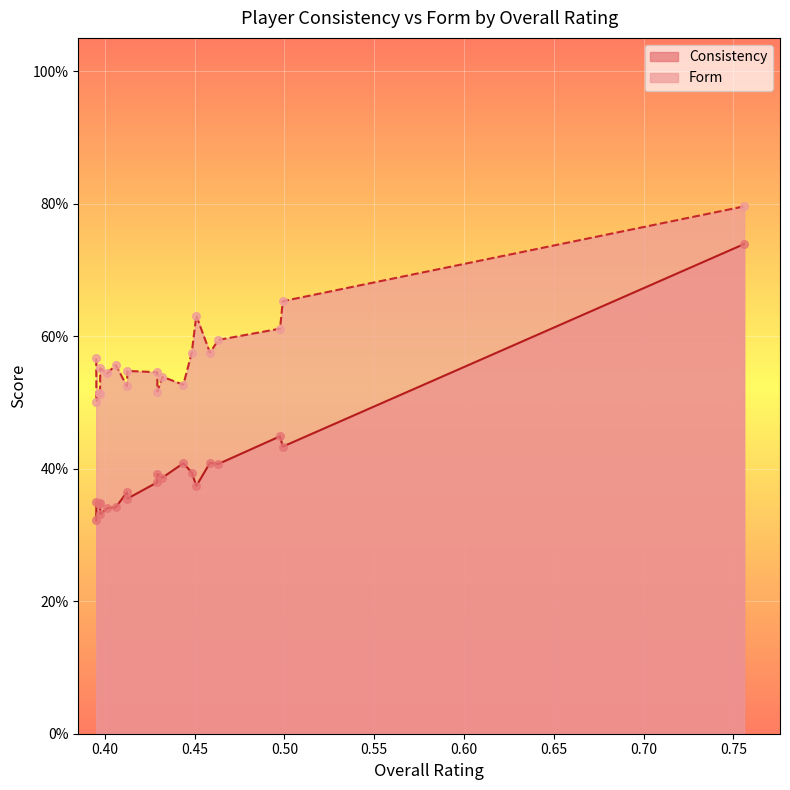

At how many categories does at least one series exceed 0?

20